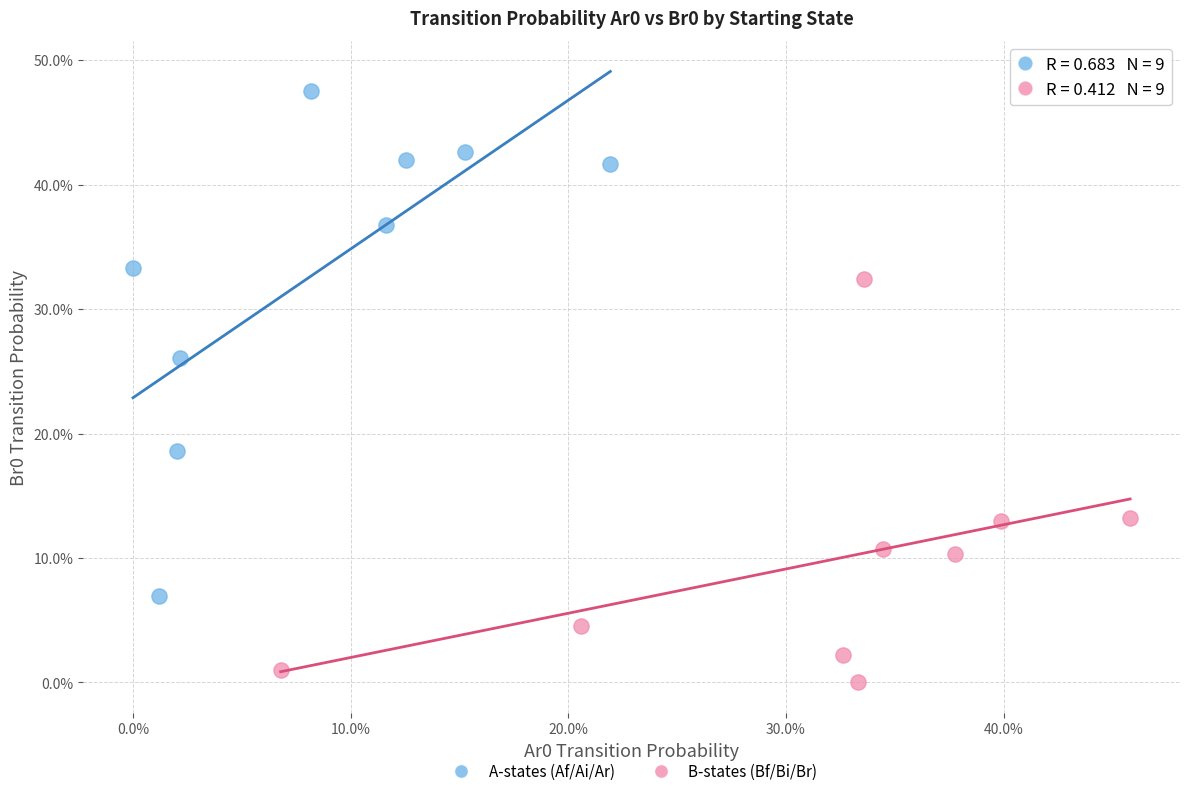

What are all the series names shown in the legend?

A-states (Af/Ai/Ar), B-states (Bf/Bi/Br)